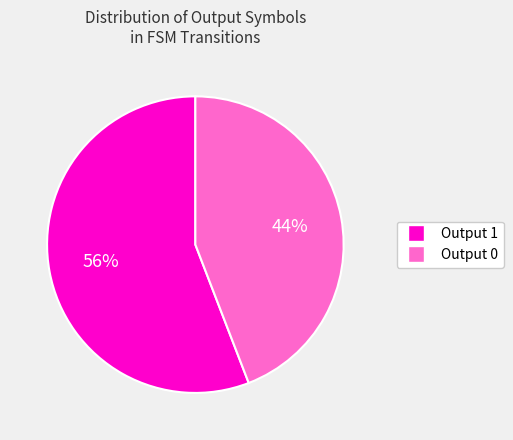

Which slice is the largest?

Output 1